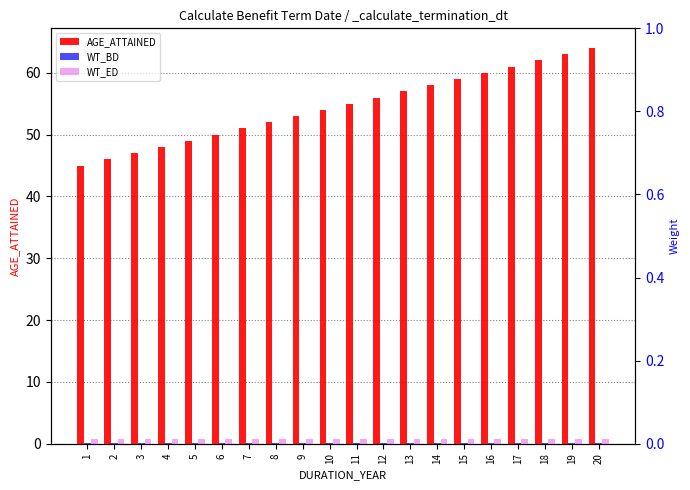

Which category has the highest value in the WT_ED series?

1